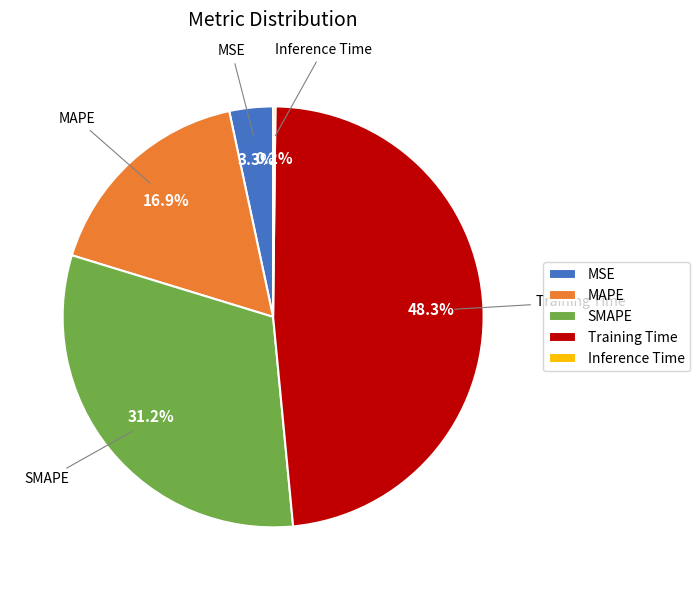

What is the largest slice in the pie chart?

Training Time